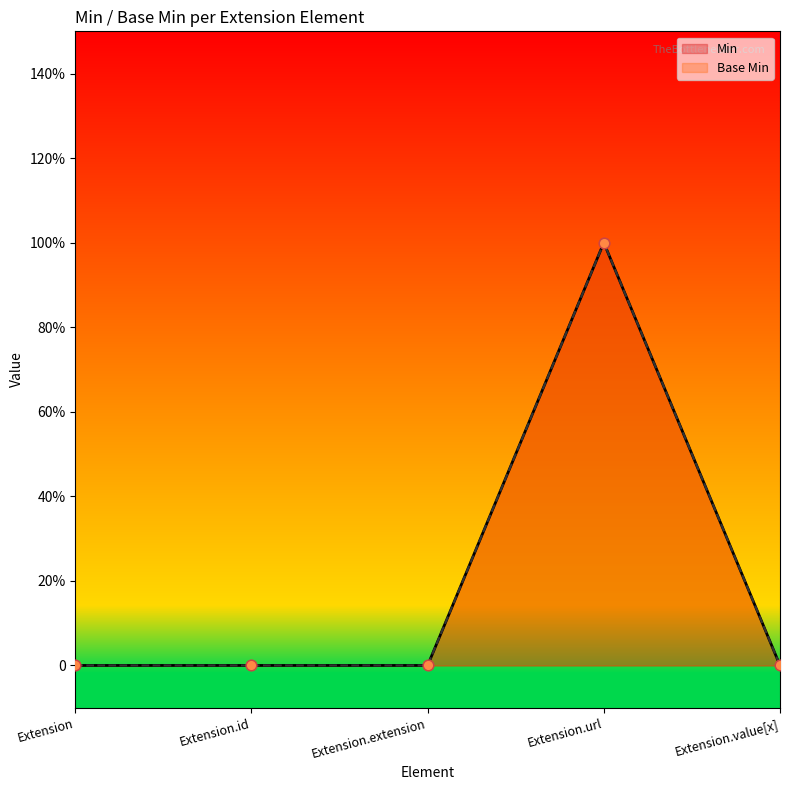

Which series has the largest total across all categories?

Min